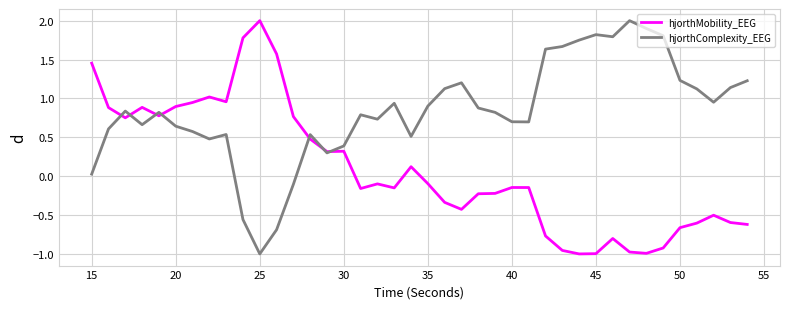

Which series has the largest total across all categories?

hjorthComplexity_EEG